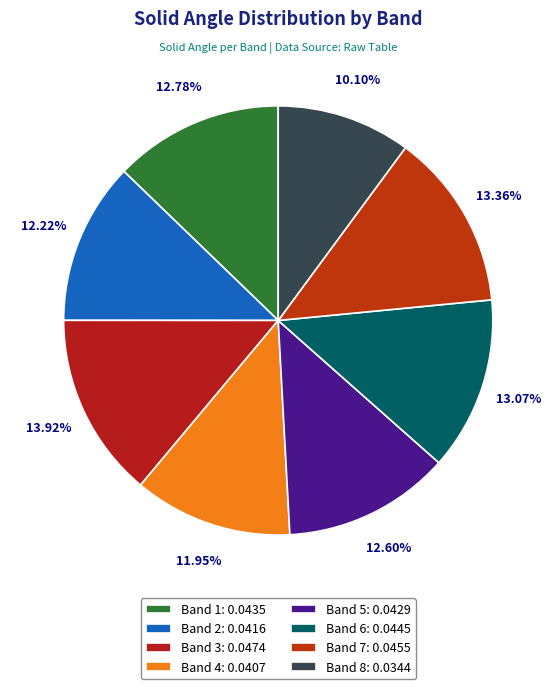

What percentage is NOT represented by Band 2?

87.8%